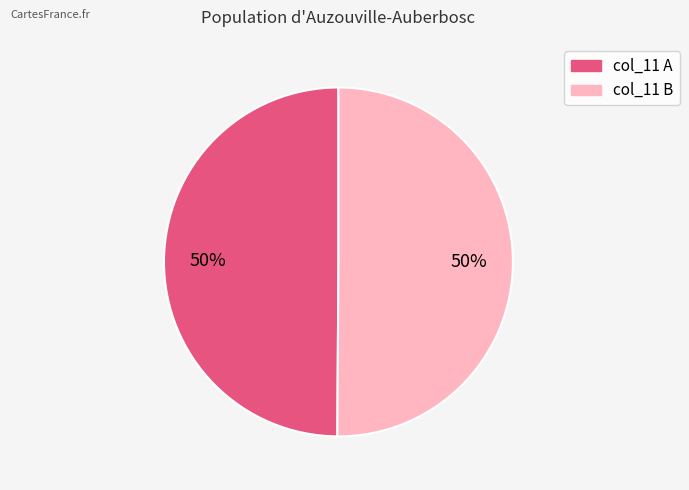

To the nearest percent, what is the average slice percentage?

50%